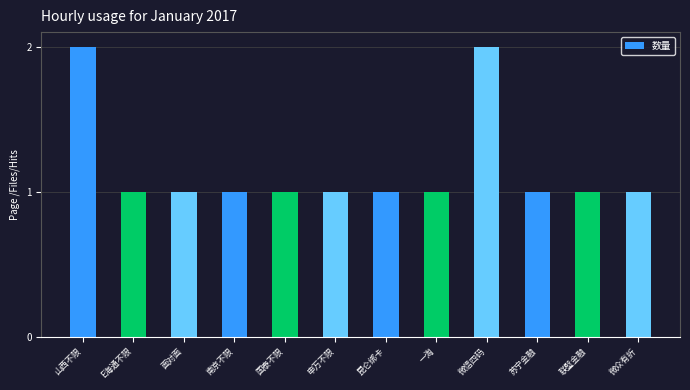

The value at 苏宁金融 is 1. True or false?

True